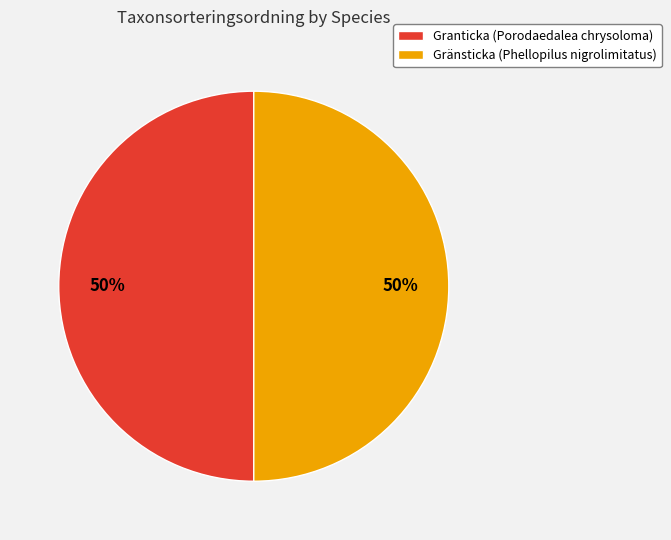

Approximately how many times larger is the value at Gränsticka (Phellopilus nigrolimitatus) compared to Granticka (Porodaedalea chrysoloma)?

1.0